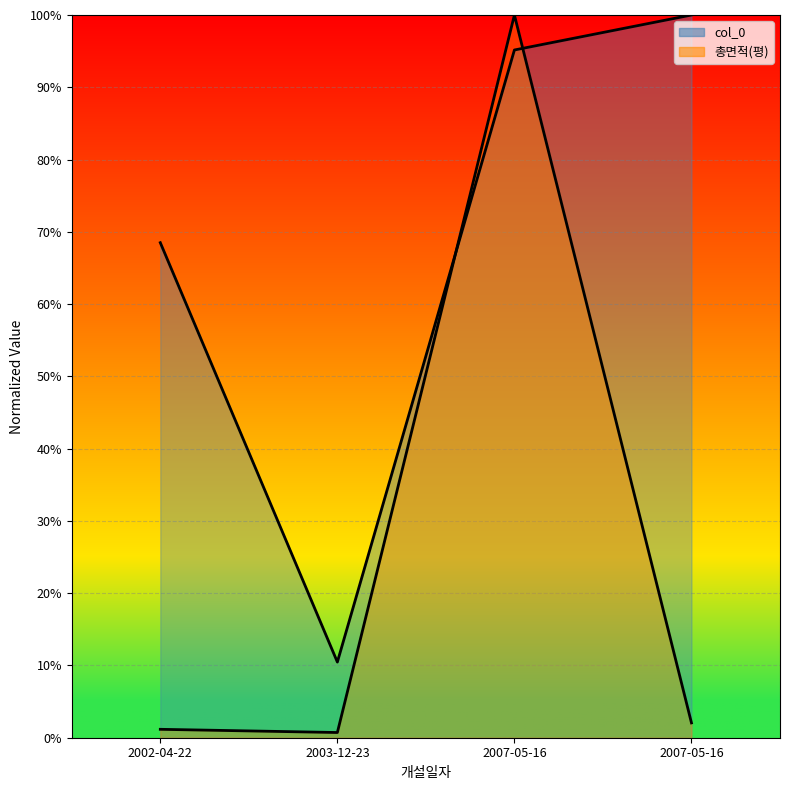

What is the sum of all values?

1.0